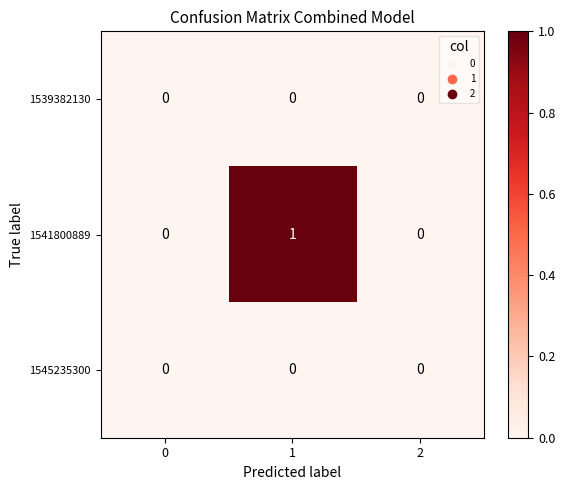

Reading left to right, extract all data points from this chart.

1539382130: 0	0	0
1541800889: 0	1	0
1545235300: 0	0	0